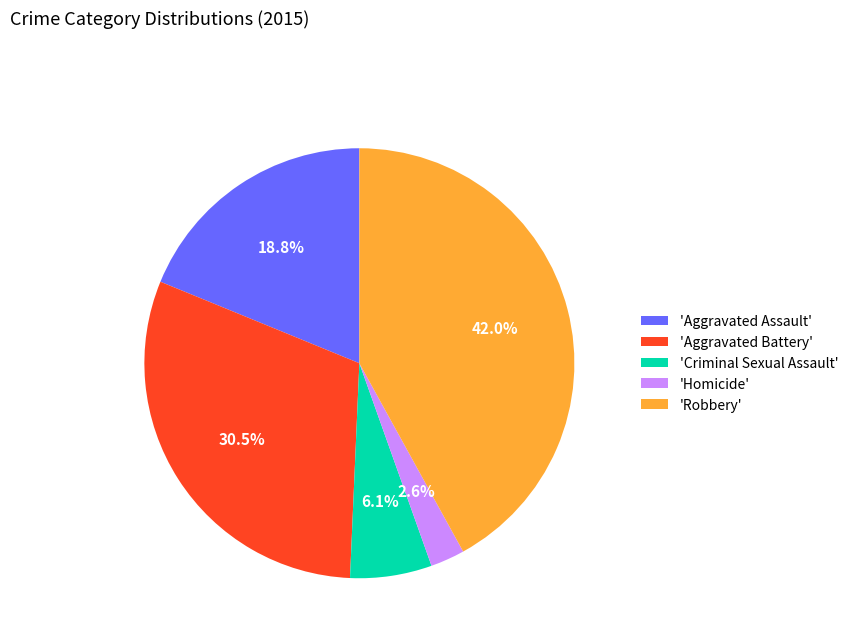

What percentage do 'Robbery' and 'Aggravated Assault' together represent?

60.8%